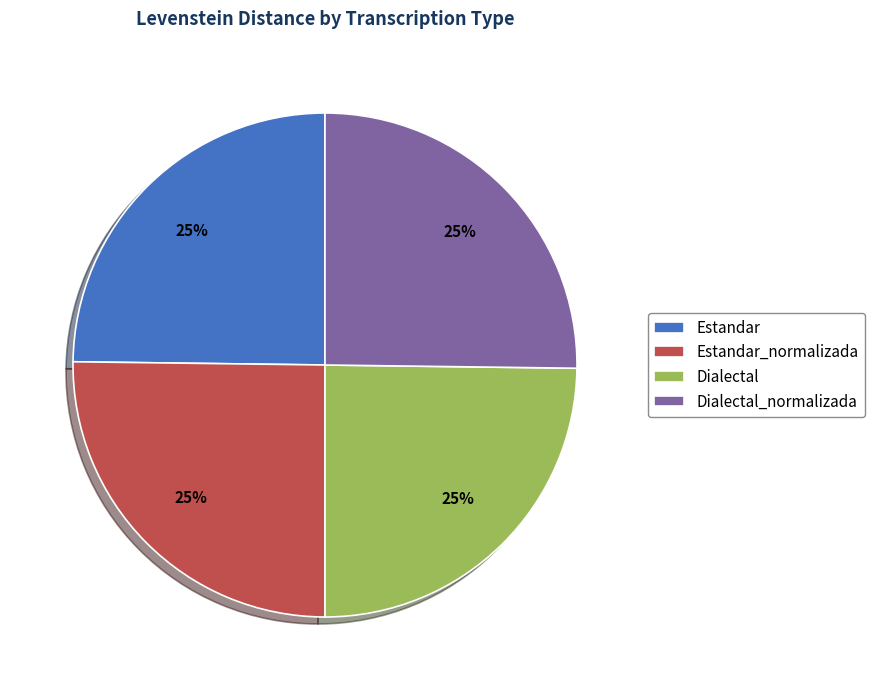

The Estandar slice represents 25% of the pie. True or false?

True